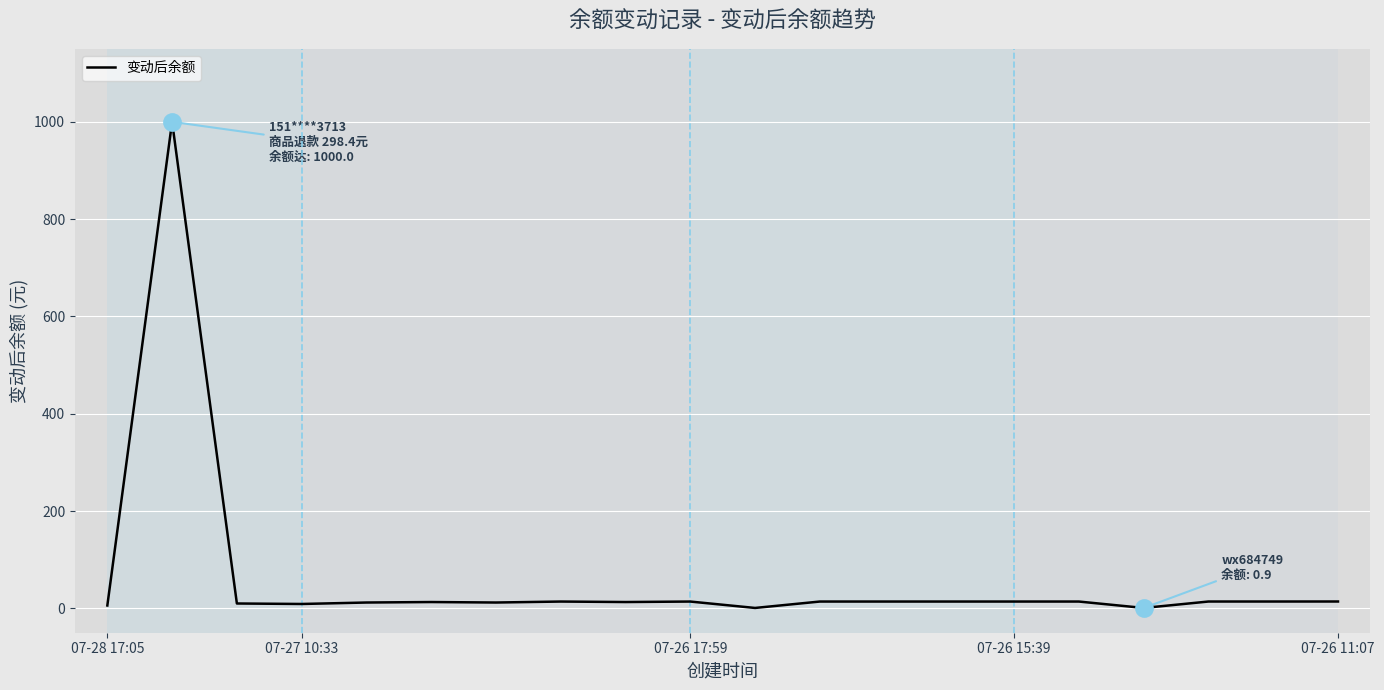

True or false: there are more than 1 points higher than both neighbors.

True